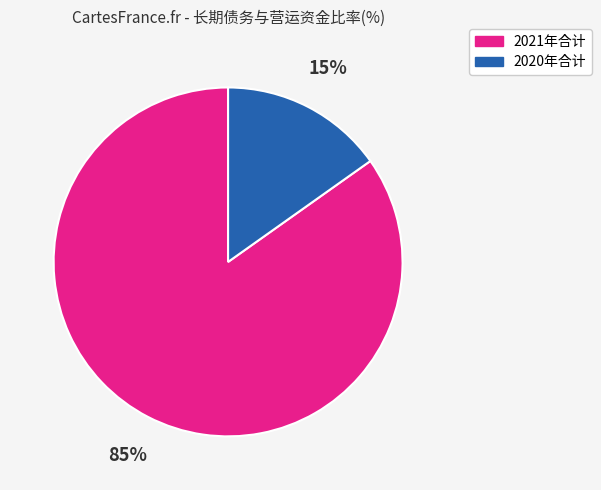

Is there a majority slice in this chart?

Yes